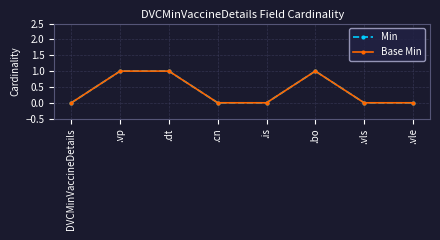

What is the label of the 7th point from the right?

.vp